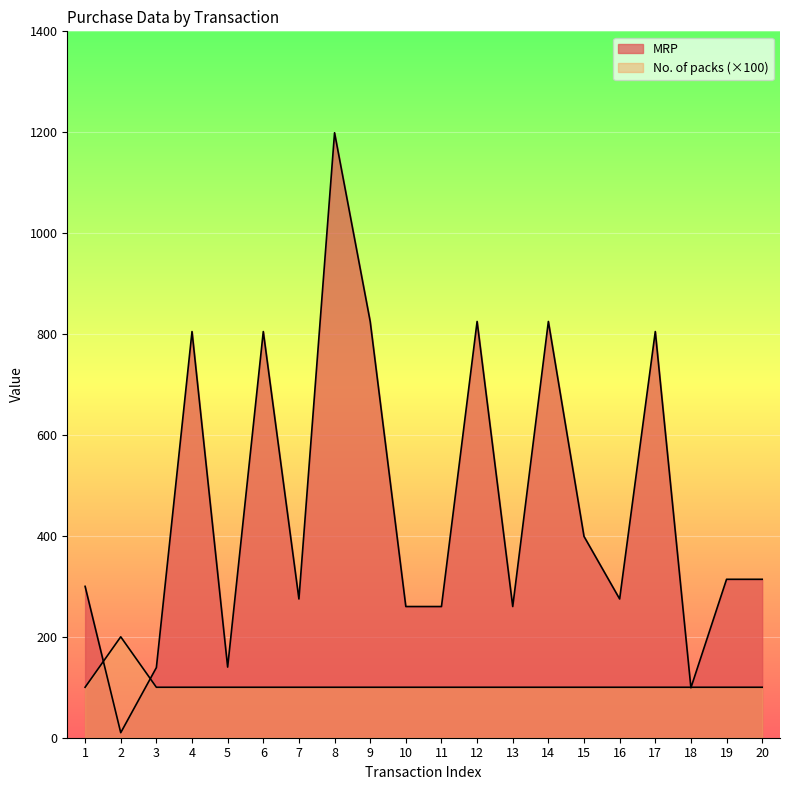

How many lines are shown in the chart?

2